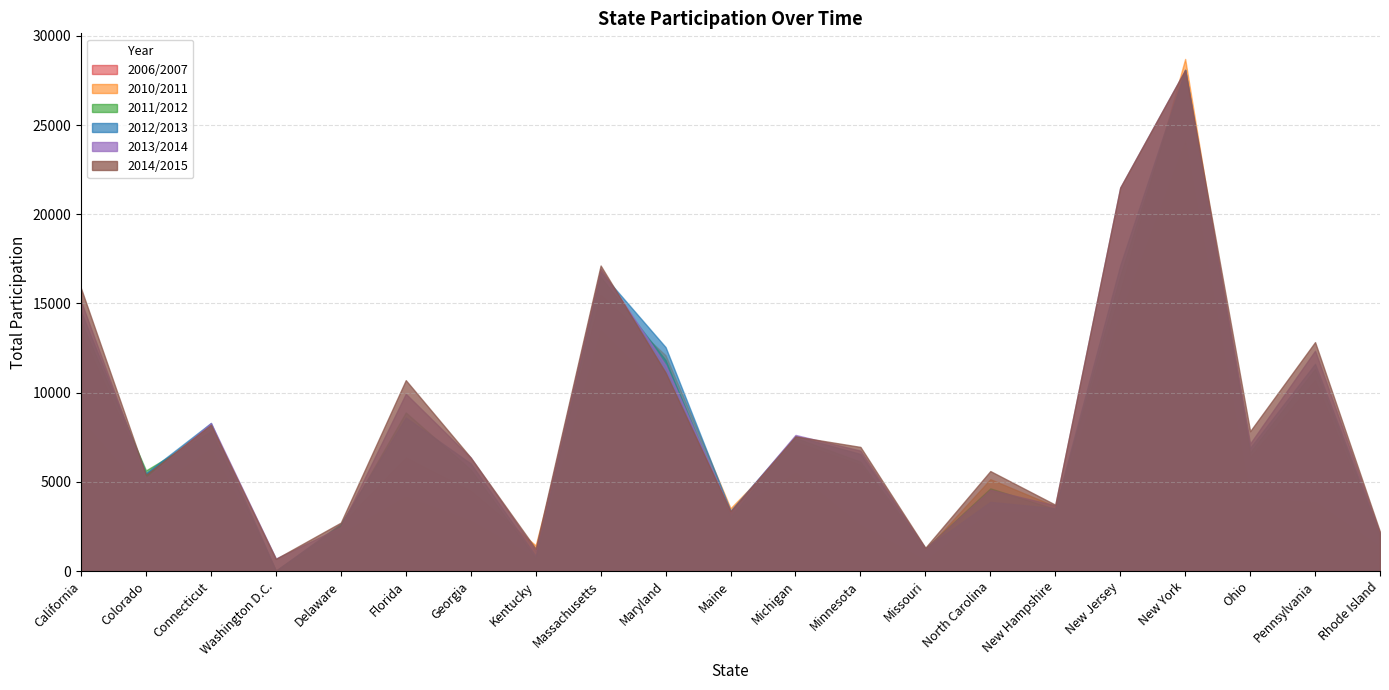

At which label is 2014/2015 closest to 14385?

California